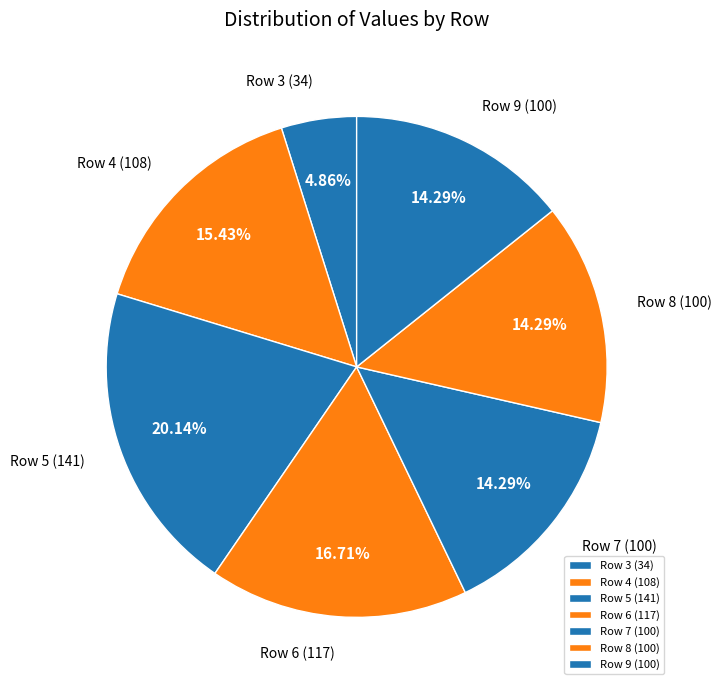

Count the number of slices in the pie.

7